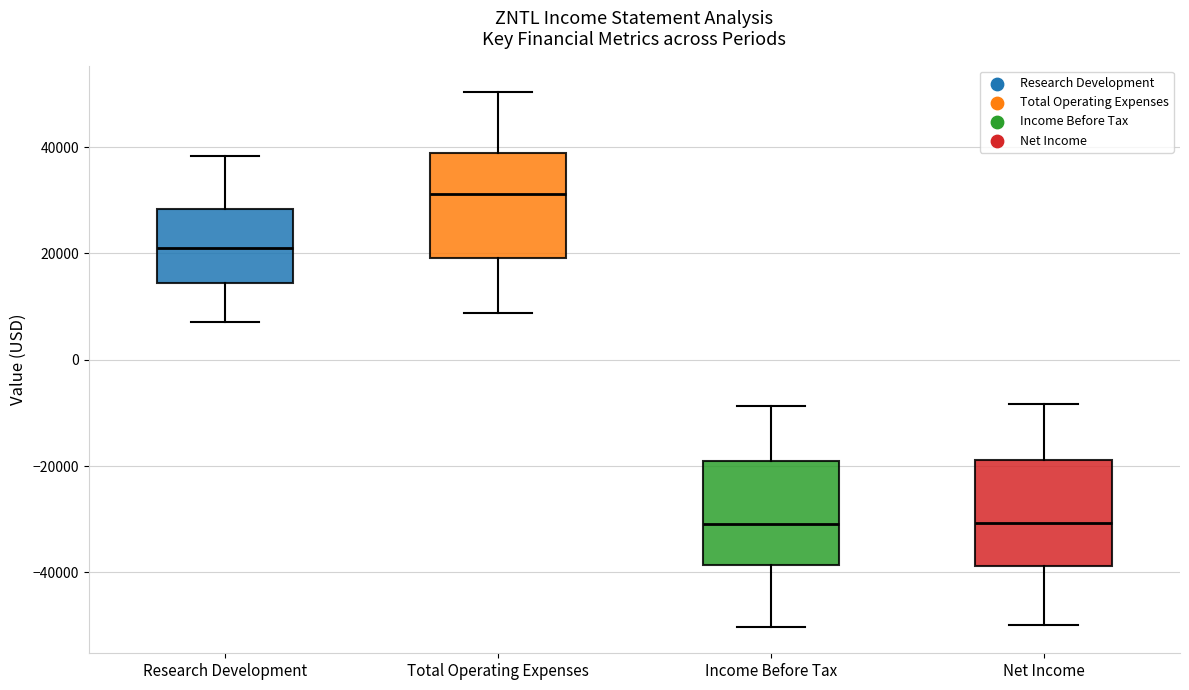

Where does the median line of the box for Income Before Tax sit on the y-axis? The values are not printed on the chart, so give them approximately, as read against the axis.

-30000